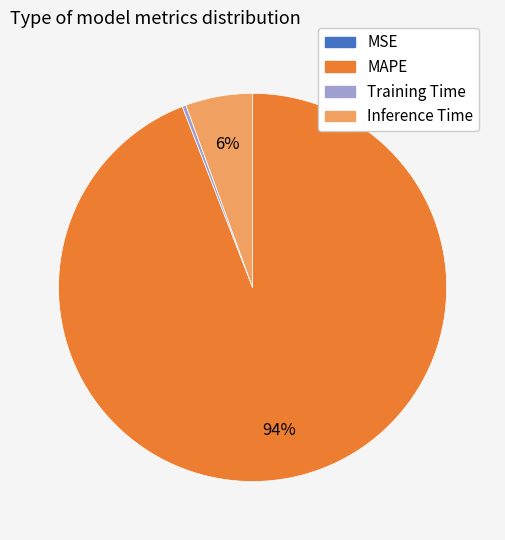

Which category has the biggest portion of the pie?

MAPE